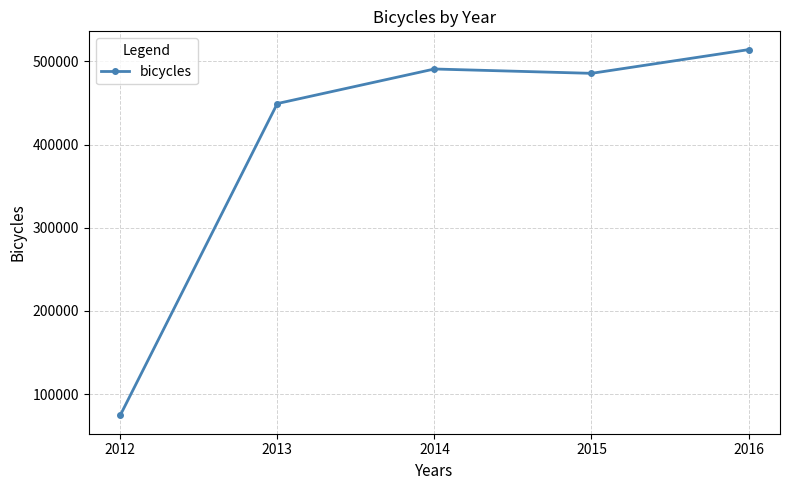

Approximately how many times larger is the value at 2012 compared to 2014?

0.2